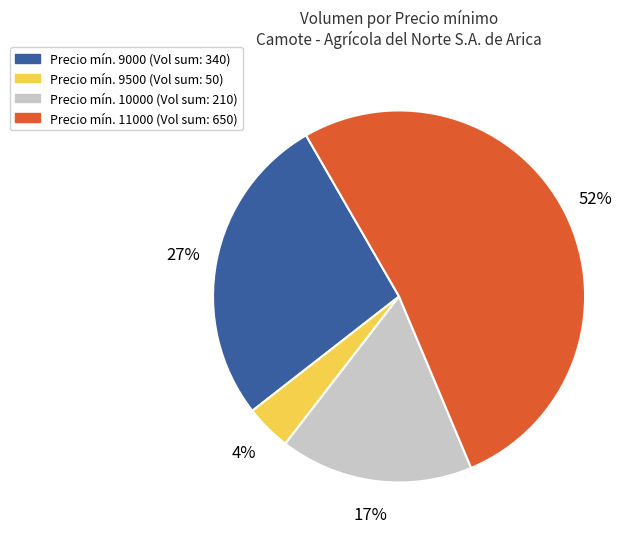

Is there a majority slice in this chart?

Yes